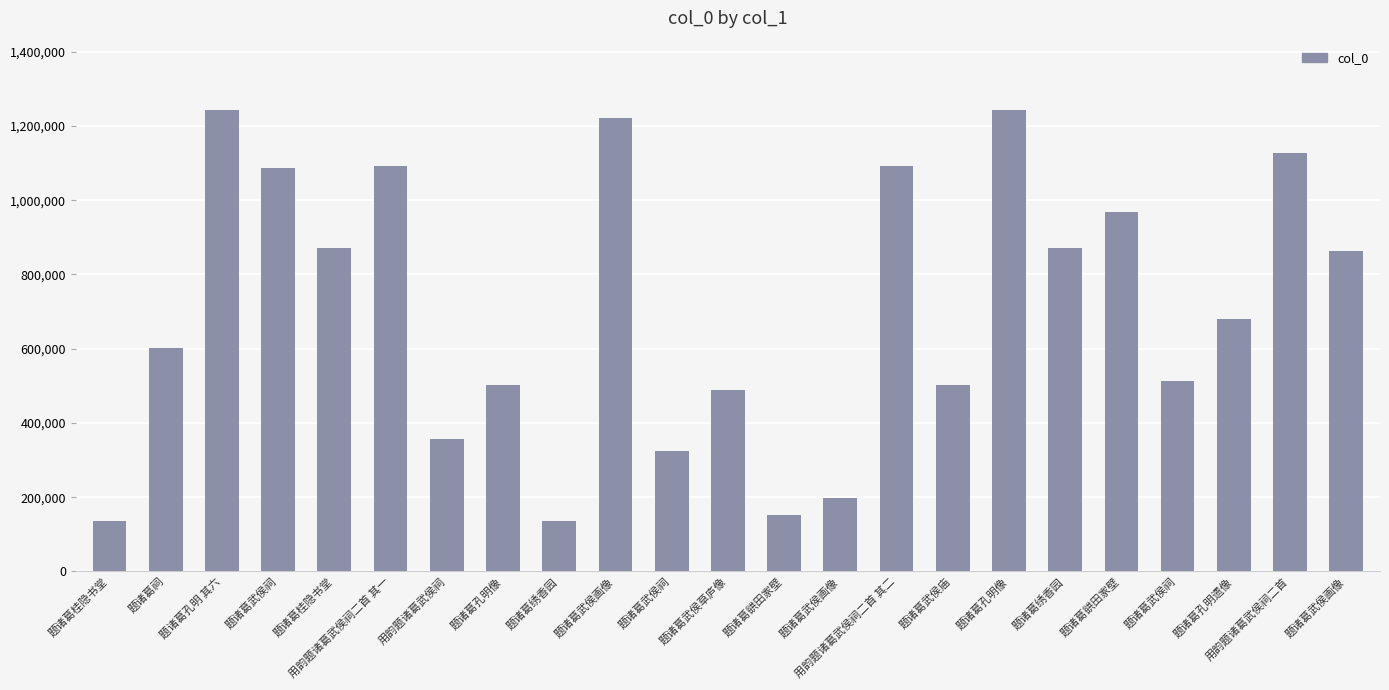

Reading left to right, transcribe all the data shown in this chart.

136842	602221	1243012	1085674	871300	1092187	355713	502492	136838	1222561	323580	489543	153183	197873	1092188	502414	1243124	871475	966908	512050	680837	1128135	862202